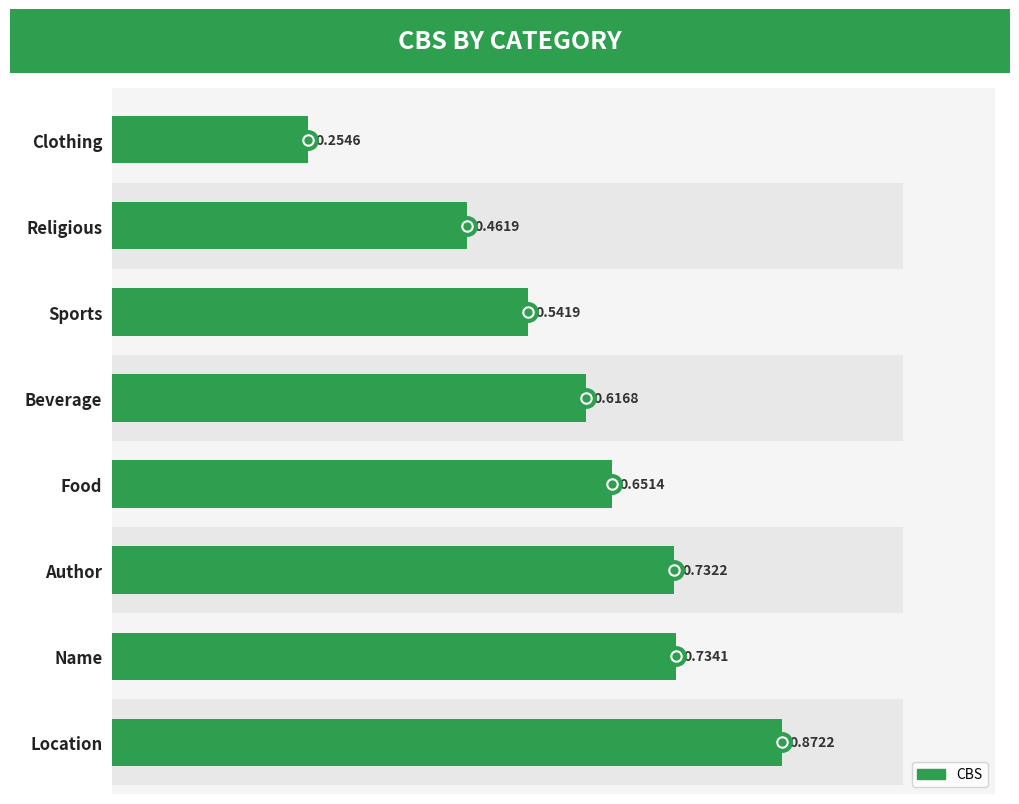

What is the difference between the maximum and minimum values?

0.6